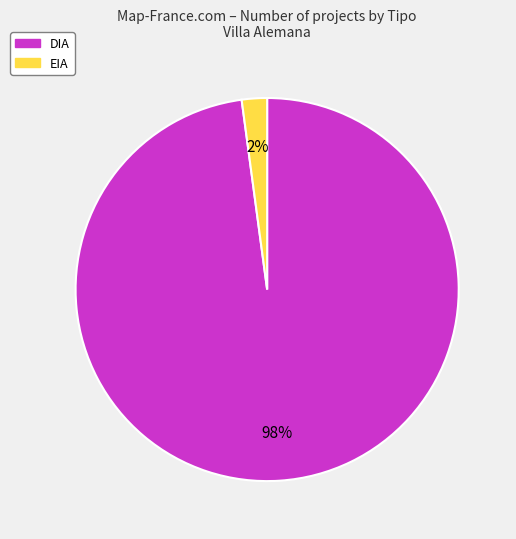

Count the number of slices in the pie.

2